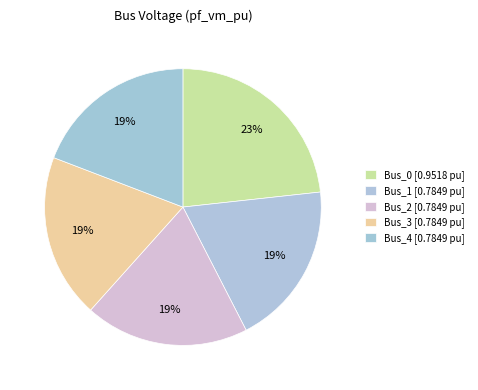

Which category has the biggest portion of the pie?

Bus_0